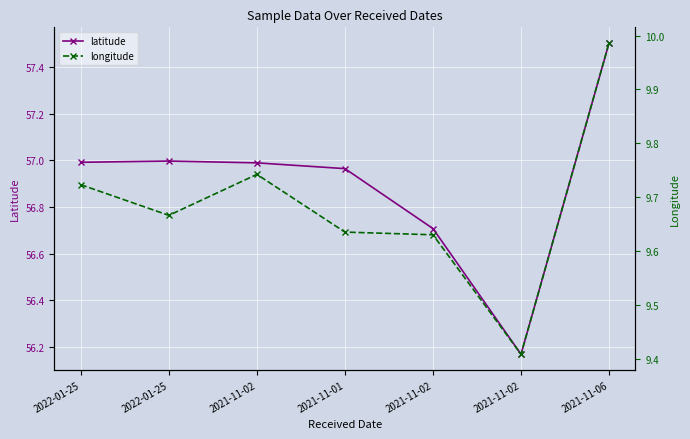

The latitude series shows 74.8 at 2021-11-02. True or false?

False